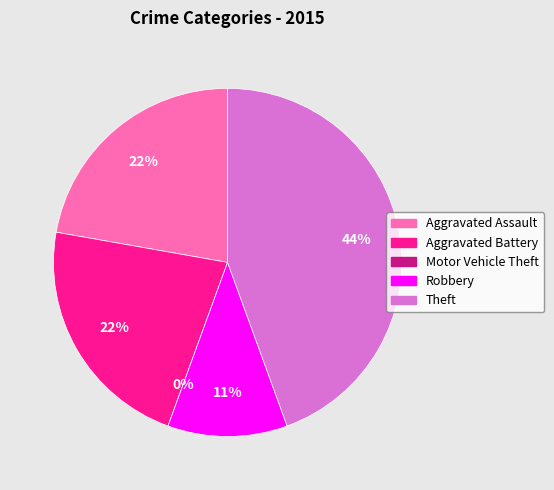

To the nearest percent, what portion does Robbery represent?

11%